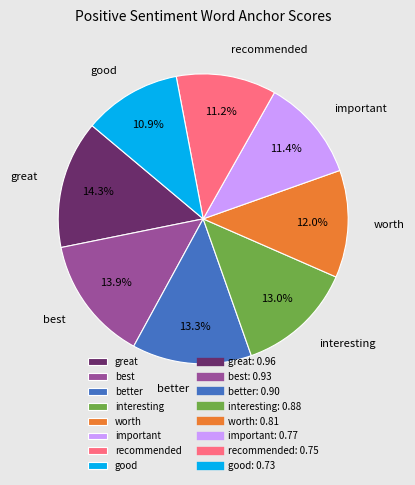

The better slice represents 13% of the pie. True or false?

True